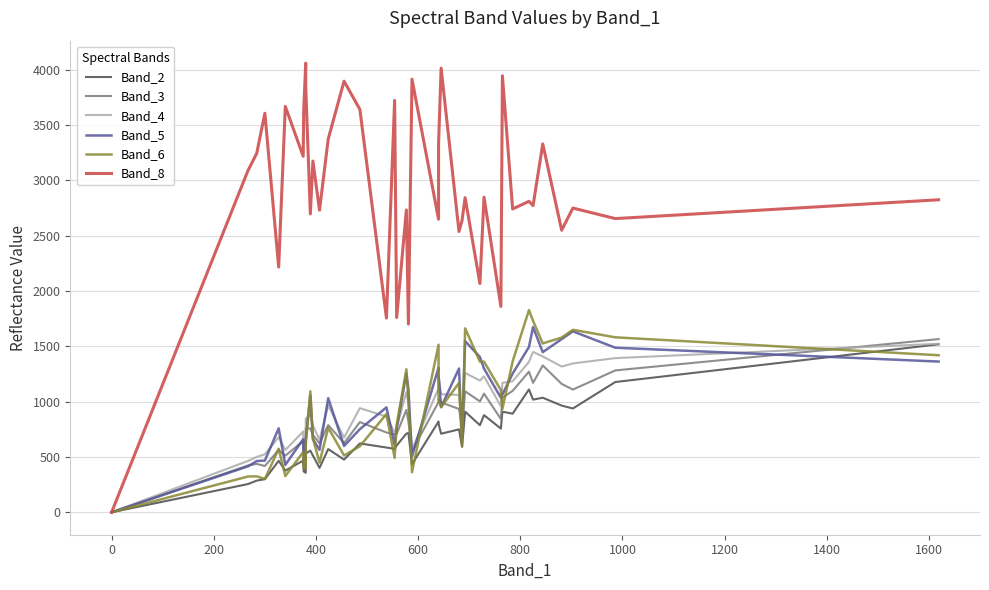

The Band_5 series shows 2344 at 38. True or false?

False